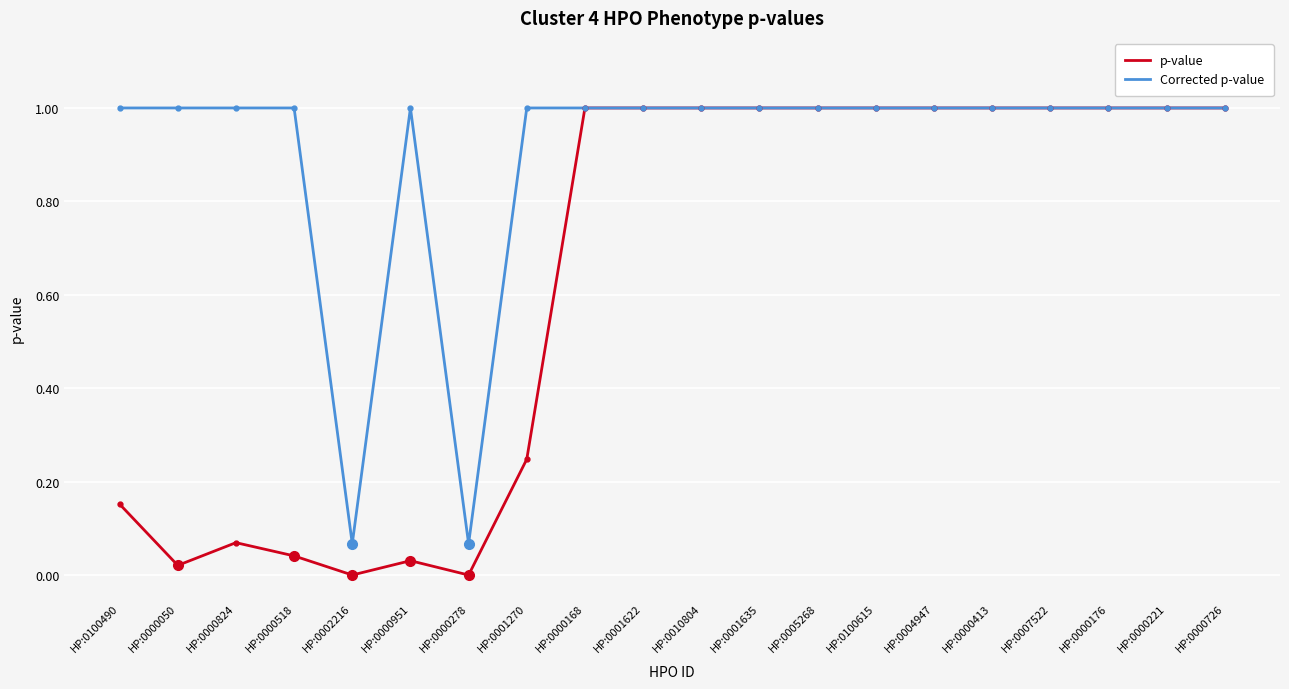

Between HP:0100490 and HP:0010804, which series saw the biggest shift?

p-value